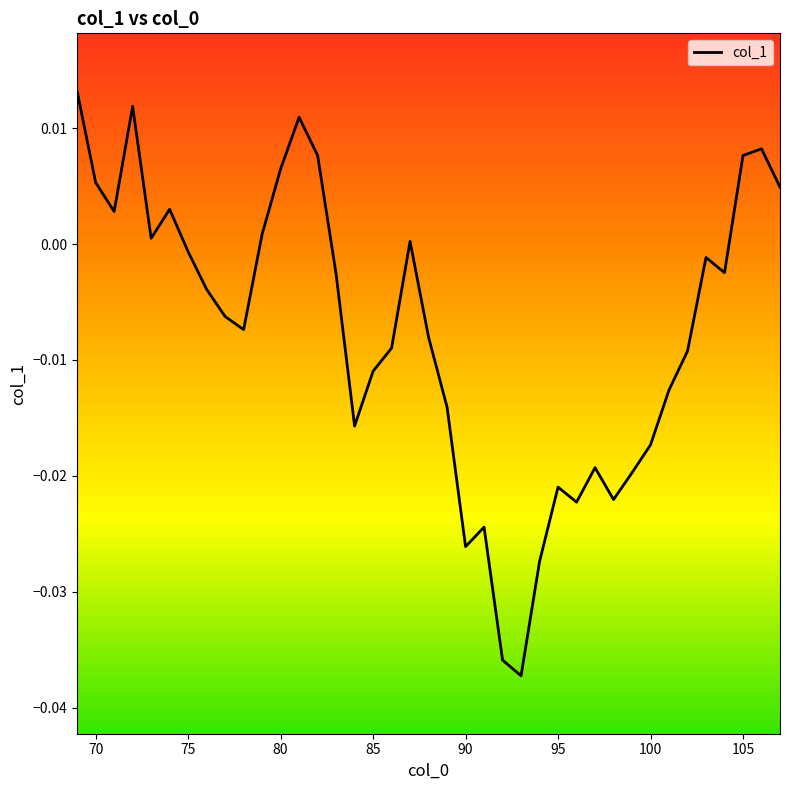

What is the sum of all values?

-0.3